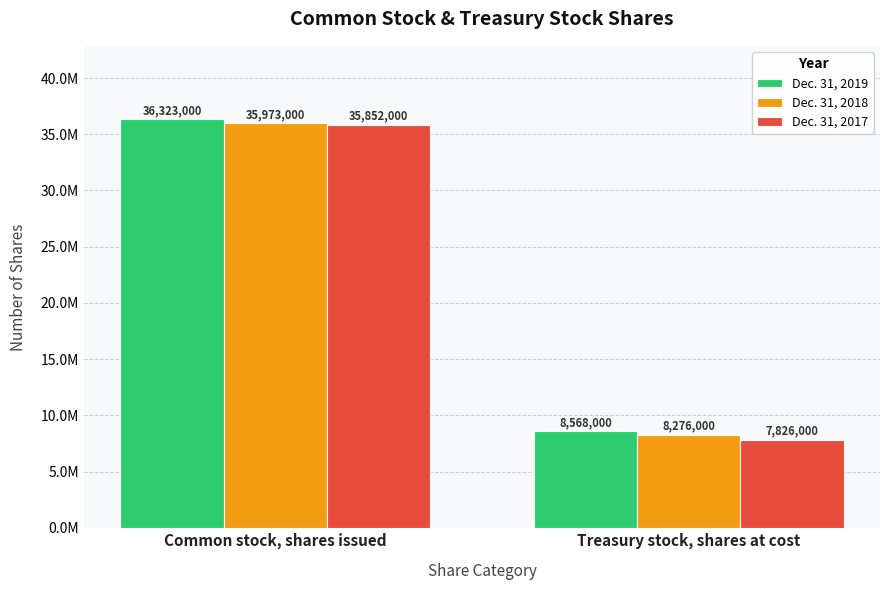

At Treasury stock, shares at cost, list the series in order from largest to smallest.

Dec. 31, 2019, Dec. 31, 2018, Dec. 31, 2017